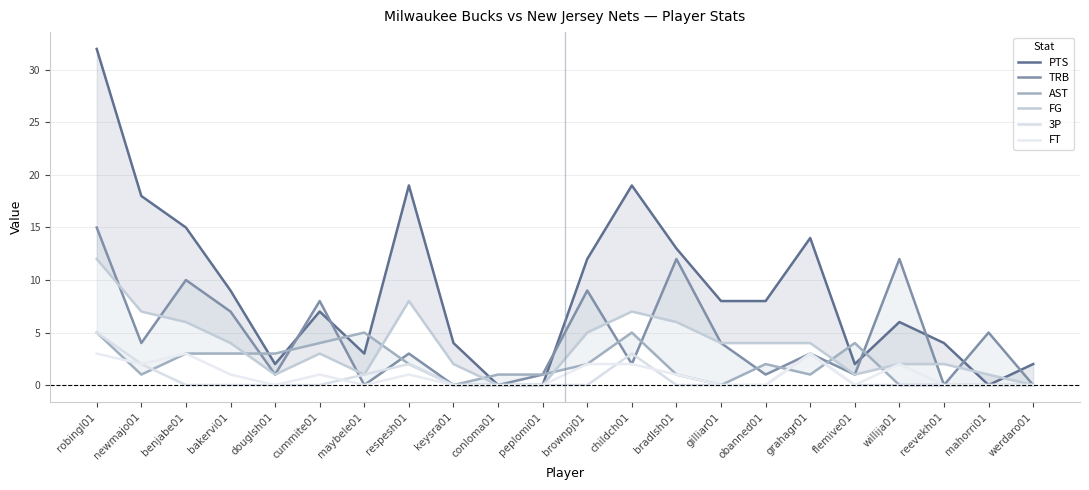

The value of AST at childch01 is 7. True or false?

False